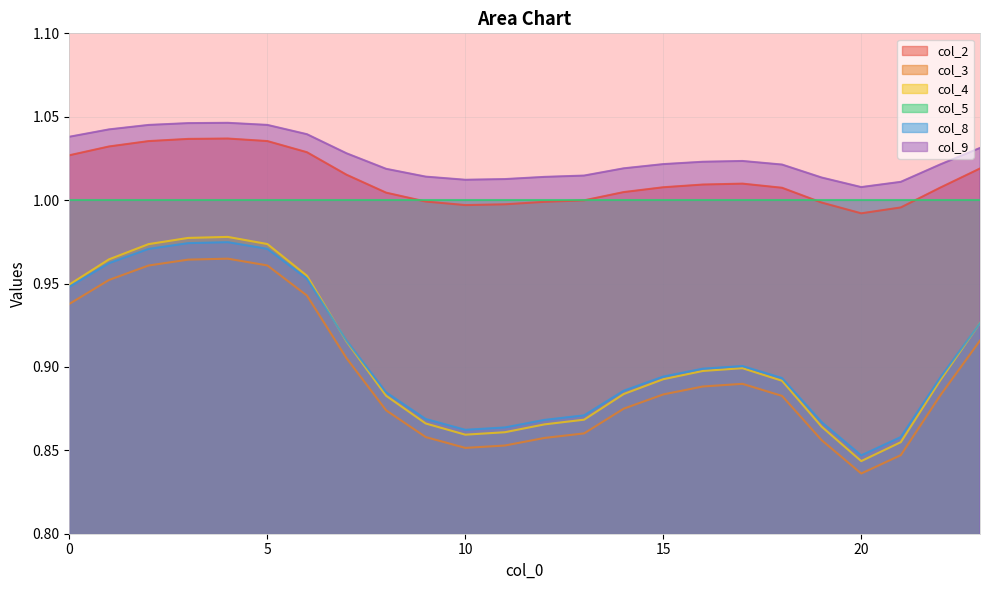

True or false: col_8 has a value of 0.6 at 5.

False